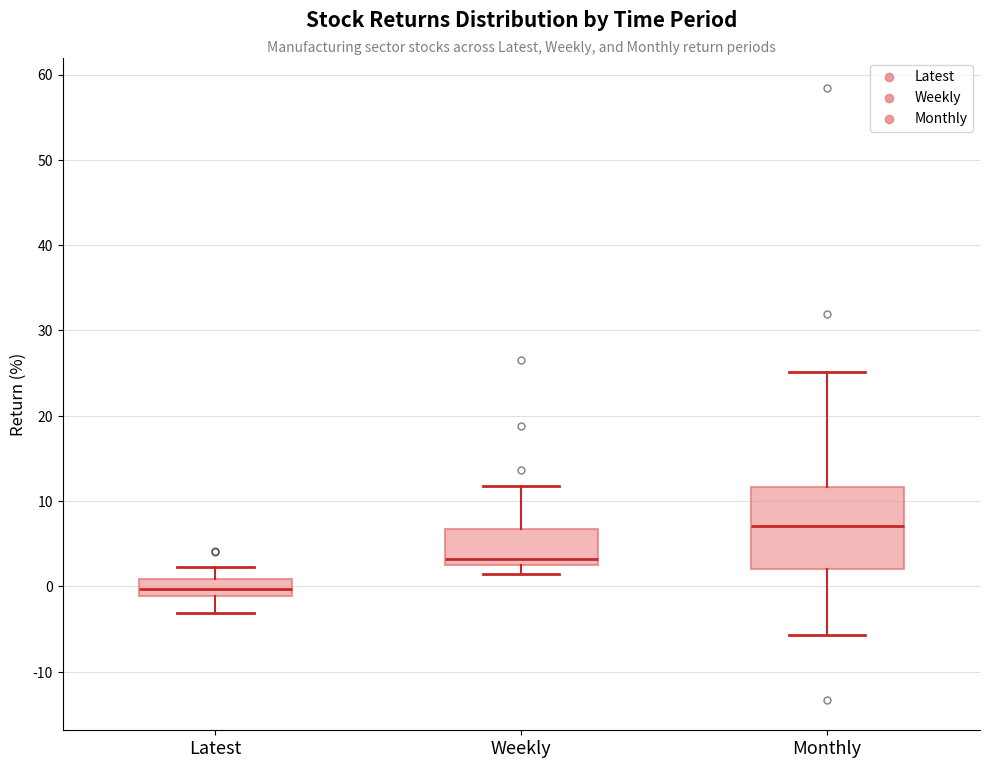

Which box's median line is the lowest?

Latest